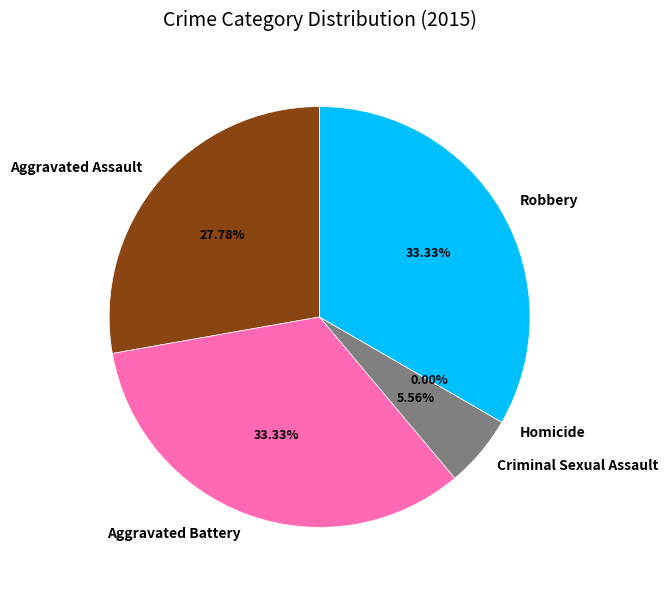

Which category has the smallest portion of the pie?

Homicide